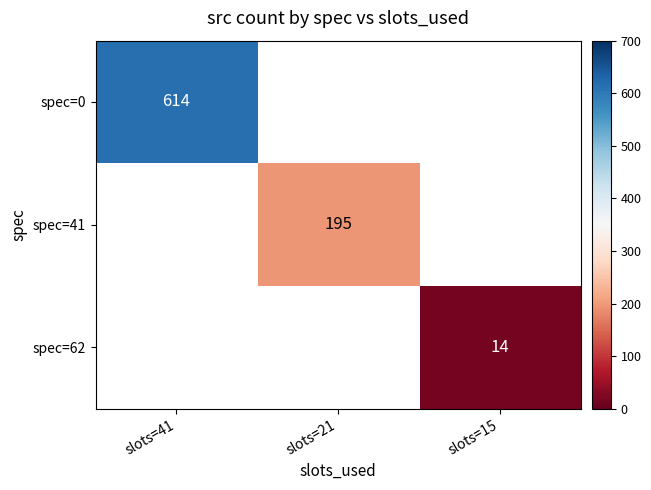

Is it true that spec=62 equals 14 at slots=15?

True